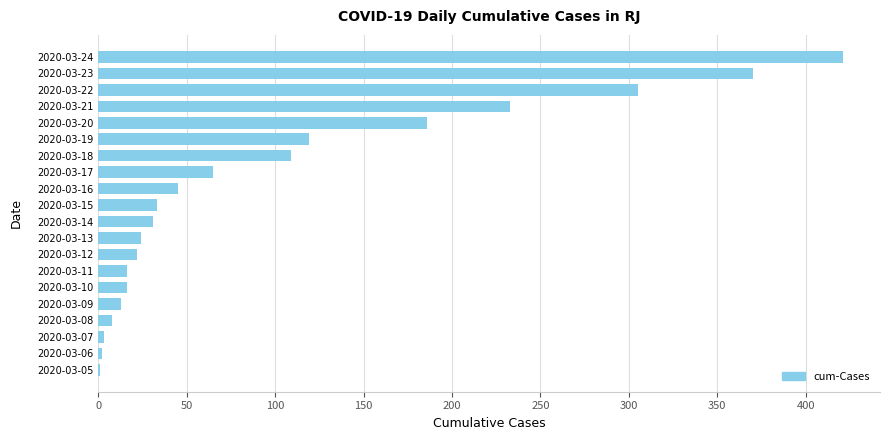

Which has a higher value, 2020-03-14 or 2020-03-24?

2020-03-24